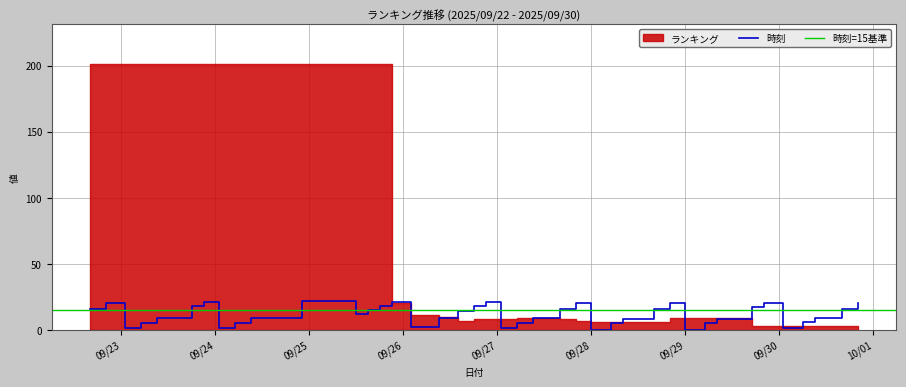

Which category has the highest value across all series?

2025/09/24